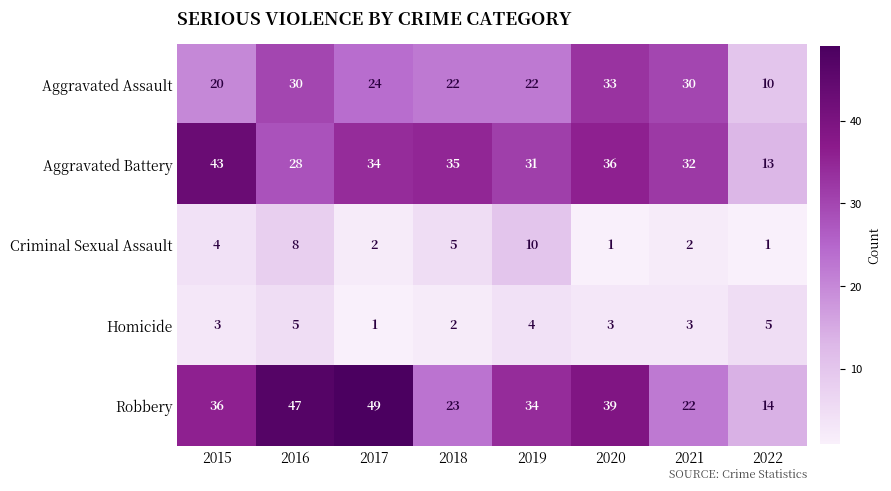

At which label is Robbery closest to 31?

2019